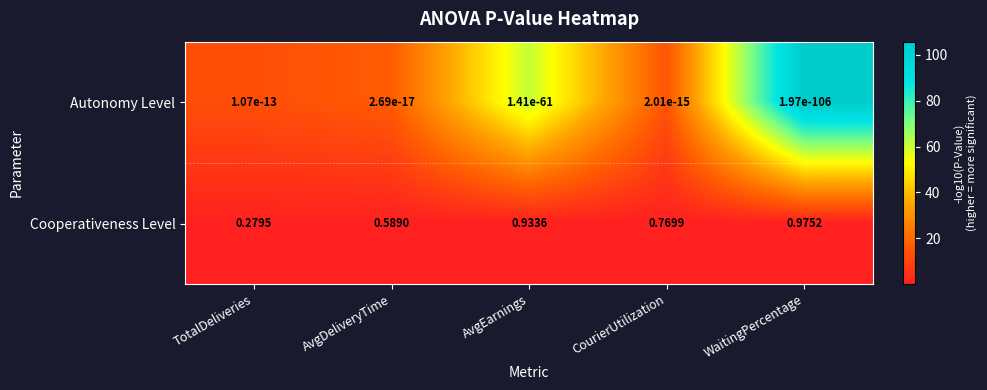

Which series changed the most between TotalDeliveries and AvgDeliveryTime?

Cooperativeness Level